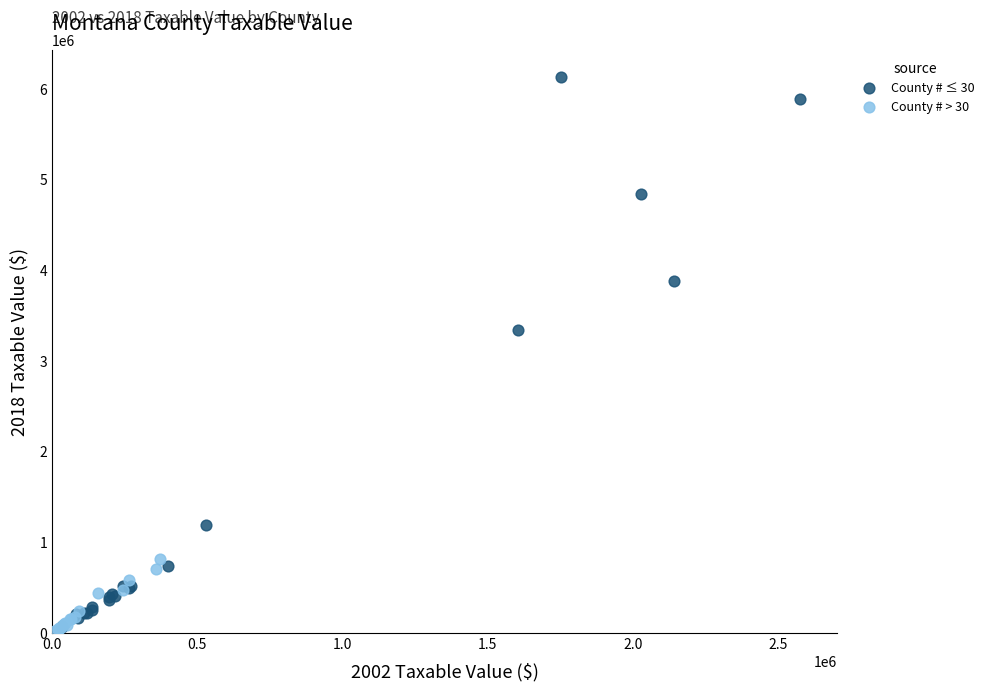

Which series reaches the maximum Y coordinate?

County # ≤ 30